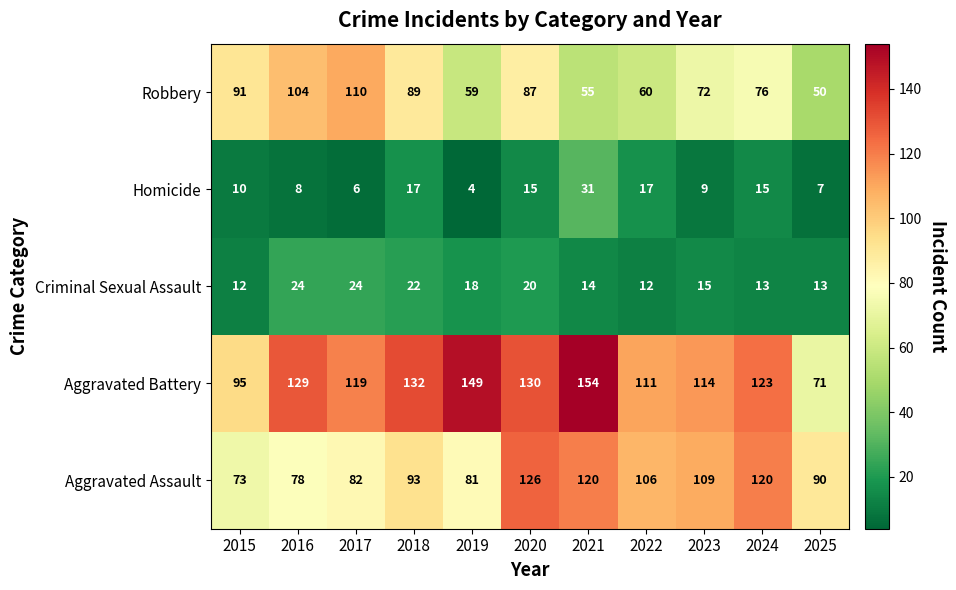

The Criminal Sexual Assault series shows 22 at 2024. True or false?

False